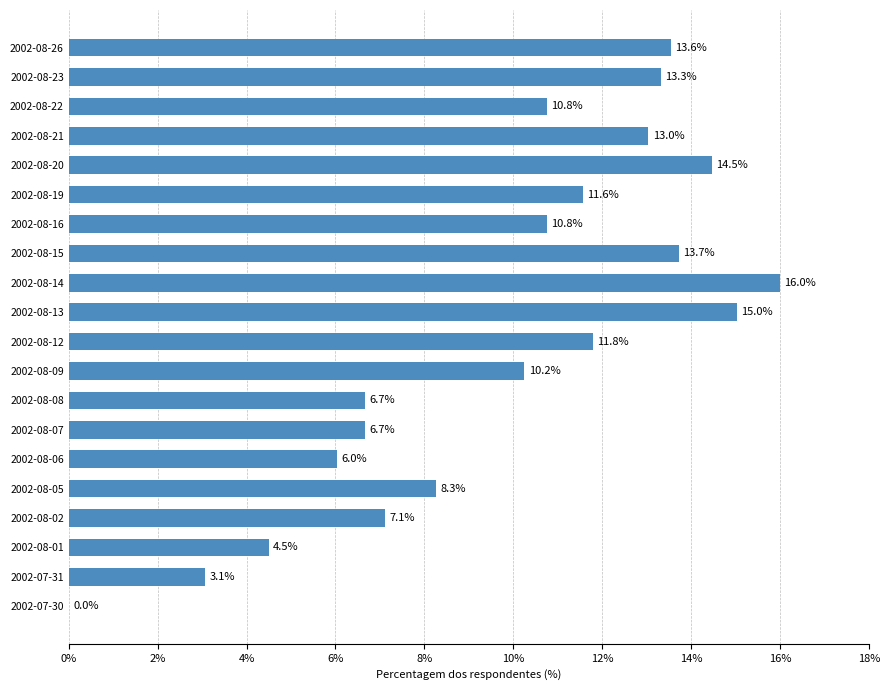

What is the greatest value displayed?

16.0